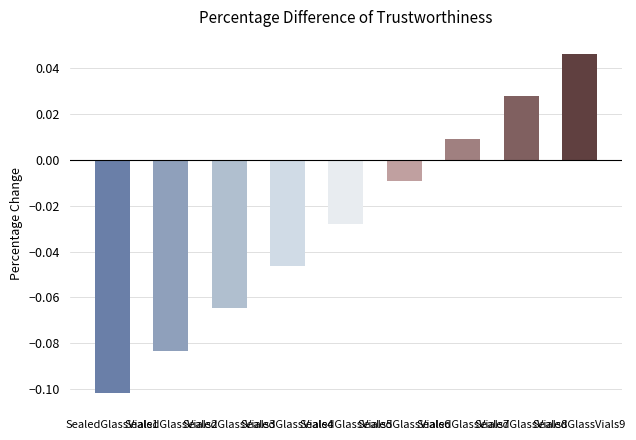

Reading right to left, transcribe all the data shown in this chart.

0.0	0.0	0.0	-0.0	-0.0	-0.0	-0.1	-0.1	-0.1